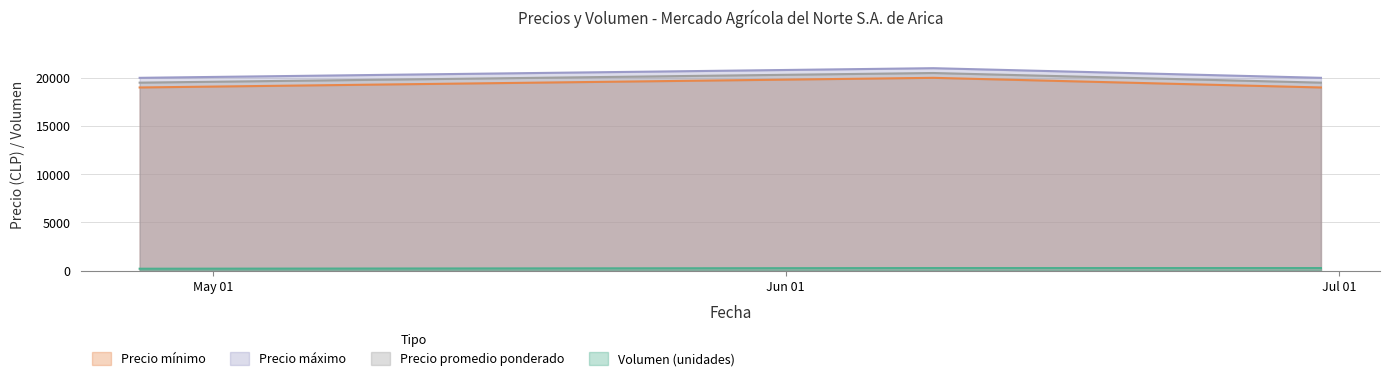

What position from the right is 2023-06-30?

1